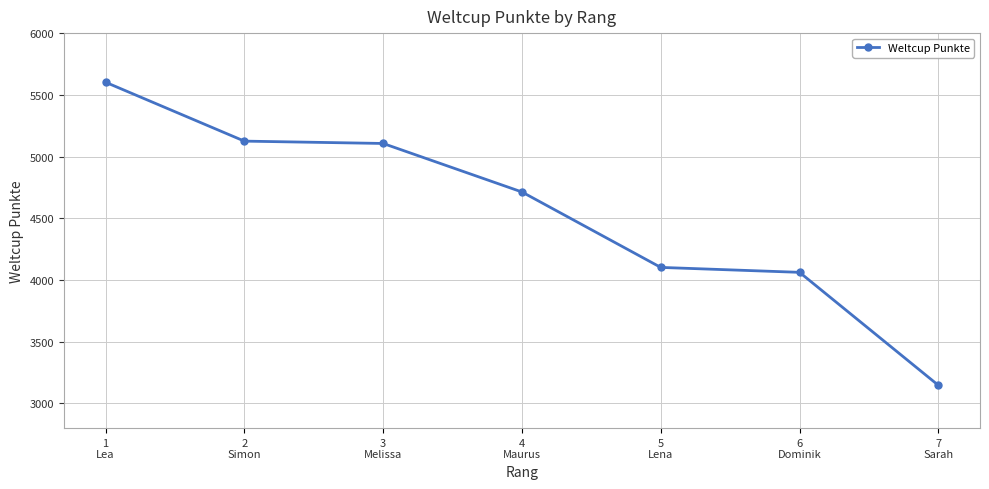

What is the change in value from 4
Maurus to 7
Sarah?

-1566